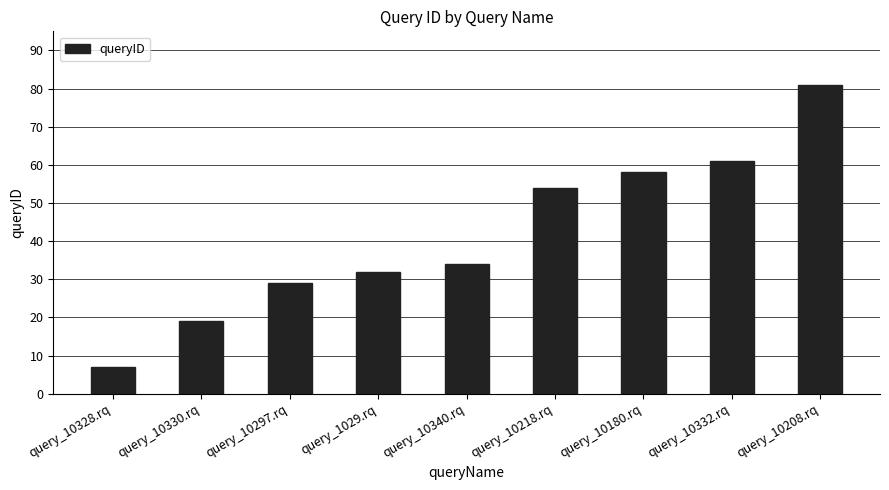

What position from the right is query_1029.rq?

6